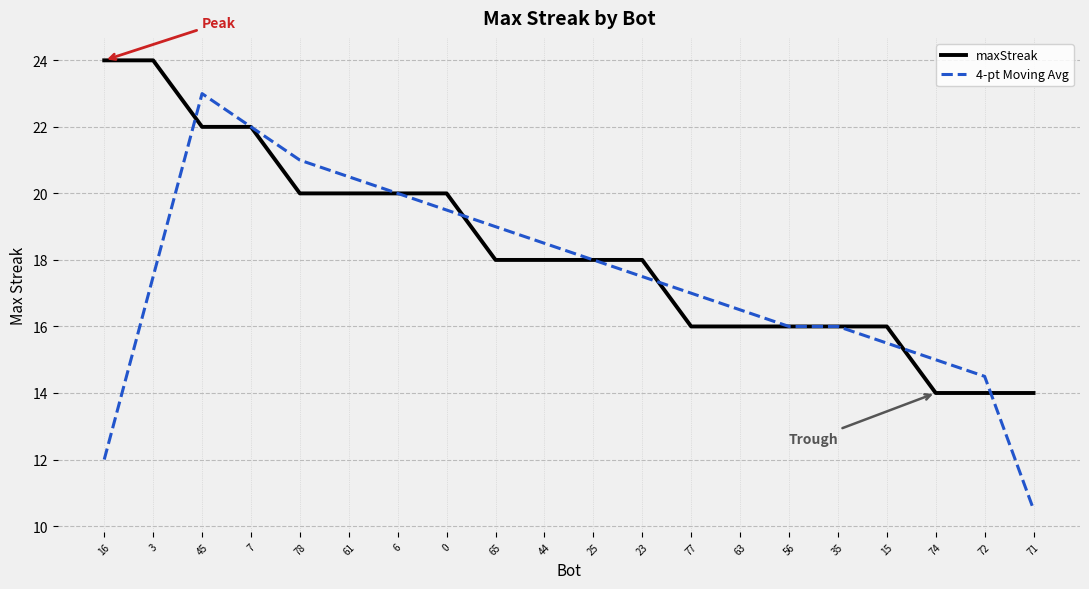

Rank the series by their average value, from highest to lowest.

maxStreak, 4-pt Moving Avg